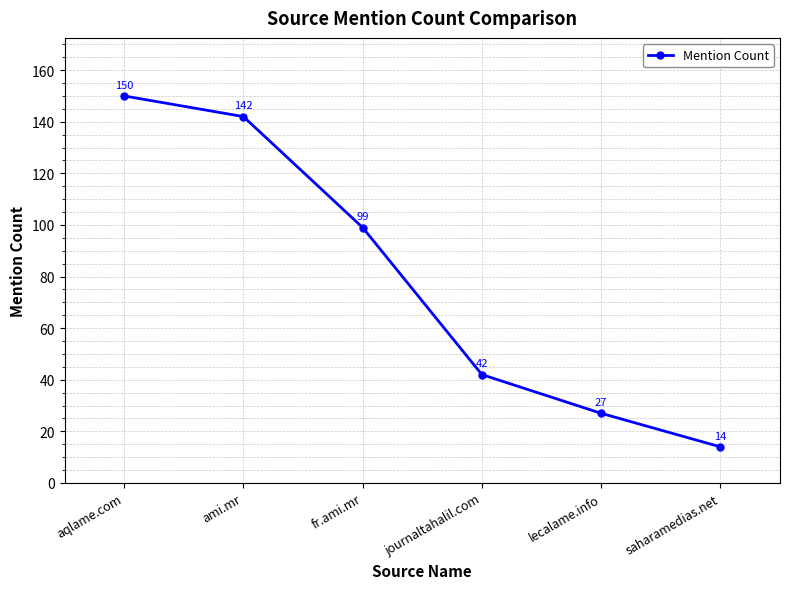

List the labels in order of value, largest first.

aqlame.com, ami.mr, fr.ami.mr, journaltahalil.com, lecalame.info, saharamedias.net